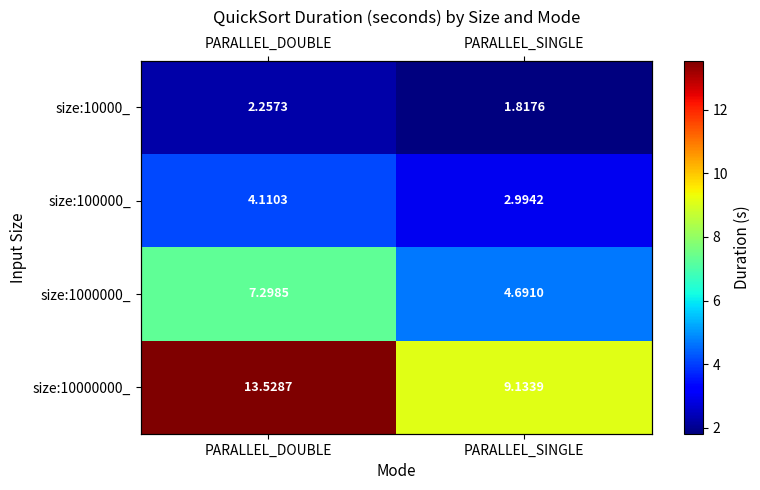

How many categories are shown in the chart?

2